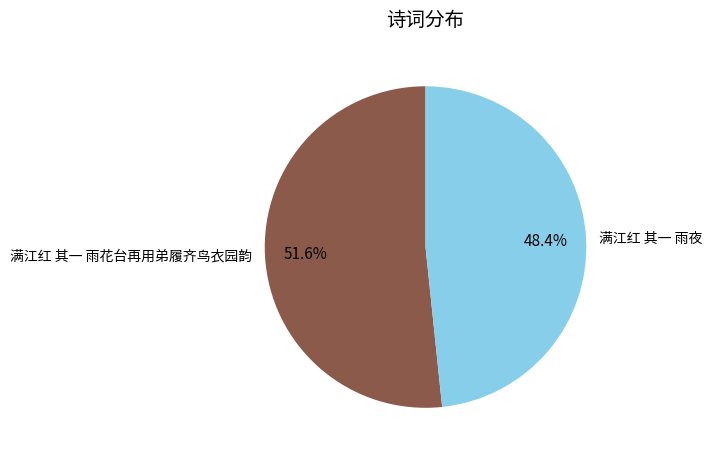

How much of the chart is everything except 满江红 其一 雨花台再用弟履齐鸟衣园韵?

48.4%